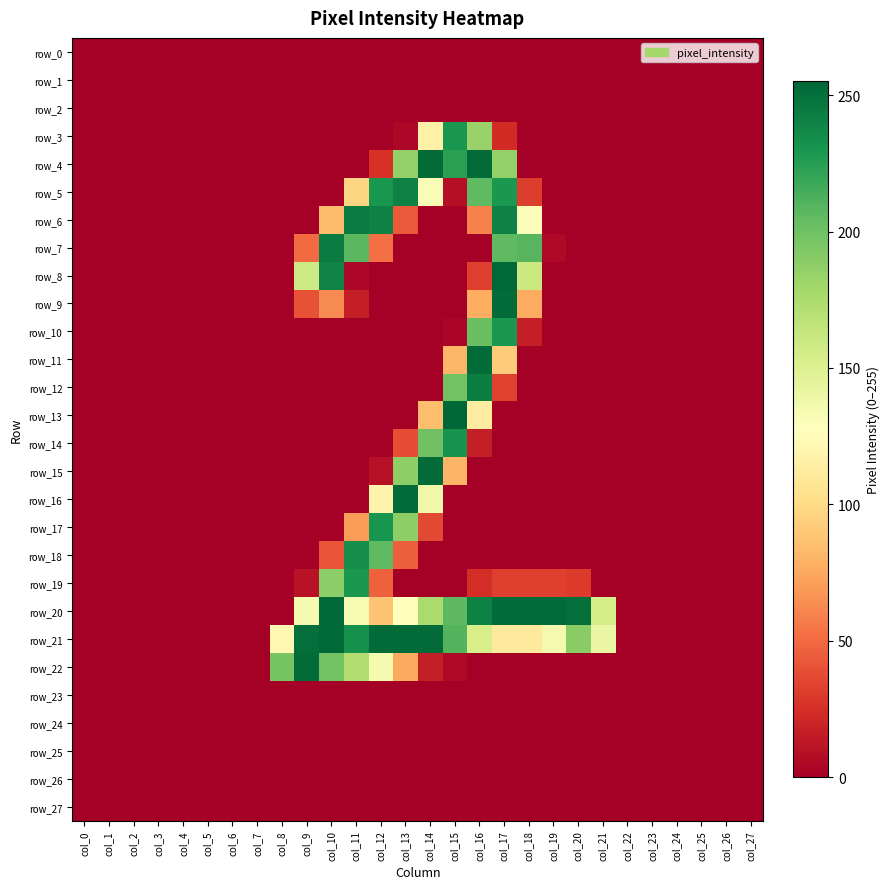

Reading left to right, transcribe all the data shown in this chart.

row_0: col_0=0	col_1=0	col_2=0	col_3=0	col_4=0	col_5=0	col_6=0	col_7=0	col_8=0	col_9=0	col_10=0	col_11=0	col_12=0	col_13=0	col_14=0	col_15=0	col_16=0	col_17=0	col_18=0	col_19=0	col_20=0	col_21=0	col_22=0	col_23=0	col_24=0	col_25=0	col_26=0	col_27=0
row_1: col_0=0	col_1=0	col_2=0	col_3=0	col_4=0	col_5=0	col_6=0	col_7=0	col_8=0	col_9=0	col_10=0	col_11=0	col_12=0	col_13=0	col_14=0	col_15=0	col_16=0	col_17=0	col_18=0	col_19=0	col_20=0	col_21=0	col_22=0	col_23=0	col_24=0	col_25=0	col_26=0	col_27=0
row_2: col_0=0	col_1=0	col_2=0	col_3=0	col_4=0	col_5=0	col_6=0	col_7=0	col_8=0	col_9=0	col_10=0	col_11=0	col_12=0	col_13=0	col_14=0	col_15=0	col_16=0	col_17=0	col_18=0	col_19=0	col_20=0	col_21=0	col_22=0	col_23=0	col_24=0	col_25=0	col_26=0	col_27=0
row_3: col_0=0	col_1=0	col_2=0	col_3=0	col_4=0	col_5=0	col_6=0	col_7=0	col_8=0	col_9=0	col_10=0	col_11=0	col_12=0	col_13=4	col_14=116	col_15=230	col_16=184	col_17=23	col_18=0	col_19=0	col_20=0	col_21=0	col_22=0	col_23=0	col_24=0	col_25=0	col_26=0	col_27=0
row_4: col_0=0	col_1=0	col_2=0	col_3=0	col_4=0	col_5=0	col_6=0	col_7=0	col_8=0	col_9=0	col_10=0	col_11=0	col_12=26	col_13=186	col_14=253	col_15=224	col_16=253	col_17=186	col_18=0	col_19=0	col_20=0	col_21=0	col_22=0	col_23=0	col_24=0	col_25=0	col_26=0	col_27=0
row_5: col_0=0	col_1=0	col_2=0	col_3=0	col_4=0	col_5=0	col_6=0	col_7=0	col_8=0	col_9=0	col_10=0	col_11=96	col_12=230	col_13=241	col_14=131	col_15=8	col_16=206	col_17=229	col_18=31	col_19=0	col_20=0	col_21=0	col_22=0	col_23=0	col_24=0	col_25=0	col_26=0	col_27=0
row_6: col_0=0	col_1=0	col_2=0	col_3=0	col_4=0	col_5=0	col_6=0	col_7=0	col_8=0	col_9=0	col_10=84	col_11=245	col_12=241	col_13=43	col_14=0	col_15=0	col_16=59	col_17=241	col_18=130	col_19=0	col_20=0	col_21=0	col_22=0	col_23=0	col_24=0	col_25=0	col_26=0	col_27=0
row_7: col_0=0	col_1=0	col_2=0	col_3=0	col_4=0	col_5=0	col_6=0	col_7=0	col_8=0	col_9=50	col_10=244	col_11=208	col_12=52	col_13=0	col_14=0	col_15=0	col_16=0	col_17=206	col_18=209	col_19=5	col_20=0	col_21=0	col_22=0	col_23=0	col_24=0	col_25=0	col_26=0	col_27=0
row_8: col_0=0	col_1=0	col_2=0	col_3=0	col_4=0	col_5=0	col_6=0	col_7=0	col_8=0	col_9=159	col_10=240	col_11=4	col_12=0	col_13=0	col_14=0	col_15=0	col_16=32	col_17=254	col_18=160	col_19=0	col_20=0	col_21=0	col_22=0	col_23=0	col_24=0	col_25=0	col_26=0	col_27=0
row_9: col_0=0	col_1=0	col_2=0	col_3=0	col_4=0	col_5=0	col_6=0	col_7=0	col_8=0	col_9=40	col_10=63	col_11=16	col_12=0	col_13=0	col_14=0	col_15=0	col_16=77	col_17=253	col_18=76	col_19=0	col_20=0	col_21=0	col_22=0	col_23=0	col_24=0	col_25=0	col_26=0	col_27=0
row_10: col_0=0	col_1=0	col_2=0	col_3=0	col_4=0	col_5=0	col_6=0	col_7=0	col_8=0	col_9=0	col_10=0	col_11=0	col_12=0	col_13=0	col_14=0	col_15=3	col_16=202	col_17=229	col_18=16	col_19=0	col_20=0	col_21=0	col_22=0	col_23=0	col_24=0	col_25=0	col_26=0	col_27=0
row_11: col_0=0	col_1=0	col_2=0	col_3=0	col_4=0	col_5=0	col_6=0	col_7=0	col_8=0	col_9=0	col_10=0	col_11=0	col_12=0	col_13=0	col_14=0	col_15=81	col_16=253	col_17=92	col_18=0	col_19=0	col_20=0	col_21=0	col_22=0	col_23=0	col_24=0	col_25=0	col_26=0	col_27=0
row_12: col_0=0	col_1=0	col_2=0	col_3=0	col_4=0	col_5=0	col_6=0	col_7=0	col_8=0	col_9=0	col_10=0	col_11=0	col_12=0	col_13=0	col_14=0	col_15=199	col_16=243	col_17=33	col_18=0	col_19=0	col_20=0	col_21=0	col_22=0	col_23=0	col_24=0	col_25=0	col_26=0	col_27=0
row_13: col_0=0	col_1=0	col_2=0	col_3=0	col_4=0	col_5=0	col_6=0	col_7=0	col_8=0	col_9=0	col_10=0	col_11=0	col_12=0	col_13=0	col_14=85	col_15=255	col_16=113	col_17=0	col_18=0	col_19=0	col_20=0	col_21=0	col_22=0	col_23=0	col_24=0	col_25=0	col_26=0	col_27=0
row_14: col_0=0	col_1=0	col_2=0	col_3=0	col_4=0	col_5=0	col_6=0	col_7=0	col_8=0	col_9=0	col_10=0	col_11=0	col_12=0	col_13=38	col_14=200	col_15=232	col_16=16	col_17=0	col_18=0	col_19=0	col_20=0	col_21=0	col_22=0	col_23=0	col_24=0	col_25=0	col_26=0	col_27=0
row_15: col_0=0	col_1=0	col_2=0	col_3=0	col_4=0	col_5=0	col_6=0	col_7=0	col_8=0	col_9=0	col_10=0	col_11=0	col_12=9	col_13=188	col_14=253	col_15=80	col_16=0	col_17=0	col_18=0	col_19=0	col_20=0	col_21=0	col_22=0	col_23=0	col_24=0	col_25=0	col_26=0	col_27=0
row_16: col_0=0	col_1=0	col_2=0	col_3=0	col_4=0	col_5=0	col_6=0	col_7=0	col_8=0	col_9=0	col_10=0	col_11=0	col_12=118	col_13=253	col_14=138	col_15=0	col_16=0	col_17=0	col_18=0	col_19=0	col_20=0	col_21=0	col_22=0	col_23=0	col_24=0	col_25=0	col_26=0	col_27=0
row_17: col_0=0	col_1=0	col_2=0	col_3=0	col_4=0	col_5=0	col_6=0	col_7=0	col_8=0	col_9=0	col_10=0	col_11=70	col_12=231	col_13=188	col_14=36	col_15=0	col_16=0	col_17=0	col_18=0	col_19=0	col_20=0	col_21=0	col_22=0	col_23=0	col_24=0	col_25=0	col_26=0	col_27=0
row_18: col_0=0	col_1=0	col_2=0	col_3=0	col_4=0	col_5=0	col_6=0	col_7=0	col_8=0	col_9=0	col_10=41	col_11=234	col_12=206	col_13=45	col_14=0	col_15=0	col_16=0	col_17=0	col_18=0	col_19=0	col_20=0	col_21=0	col_22=0	col_23=0	col_24=0	col_25=0	col_26=0	col_27=0
row_19: col_0=0	col_1=0	col_2=0	col_3=0	col_4=0	col_5=0	col_6=0	col_7=0	col_8=0	col_9=10	col_10=189	col_11=229	col_12=46	col_13=0	col_14=0	col_15=0	col_16=24	col_17=32	col_18=32	col_19=32	col_20=30	col_21=0	col_22=0	col_23=0	col_24=0	col_25=0	col_26=0	col_27=0
row_20: col_0=0	col_1=0	col_2=0	col_3=0	col_4=0	col_5=0	col_6=0	col_7=0	col_8=0	col_9=134	col_10=254	col_11=133	col_12=88	col_13=128	col_14=176	col_15=207	col_16=241	col_17=253	col_18=253	col_19=253	col_20=251	col_21=155	col_22=0	col_23=0	col_24=0	col_25=0	col_26=0	col_27=0
row_21: col_0=0	col_1=0	col_2=0	col_3=0	col_4=0	col_5=0	col_6=0	col_7=0	col_8=121	col_9=251	col_10=254	col_11=233	col_12=253	col_13=253	col_14=253	col_15=210	col_16=154	col_17=111	col_18=111	col_19=135	col_20=190	col_21=141	col_22=0	col_23=0	col_24=0	col_25=0	col_26=0	col_27=0
row_22: col_0=0	col_1=0	col_2=0	col_3=0	col_4=0	col_5=0	col_6=0	col_7=0	col_8=197	col_9=253	col_10=199	col_11=173	col_12=134	col_13=75	col_14=16	col_15=5	col_16=0	col_17=0	col_18=0	col_19=0	col_20=0	col_21=0	col_22=0	col_23=0	col_24=0	col_25=0	col_26=0	col_27=0
row_23: col_0=0	col_1=0	col_2=0	col_3=0	col_4=0	col_5=0	col_6=0	col_7=0	col_8=0	col_9=0	col_10=0	col_11=0	col_12=0	col_13=0	col_14=0	col_15=0	col_16=0	col_17=0	col_18=0	col_19=0	col_20=0	col_21=0	col_22=0	col_23=0	col_24=0	col_25=0	col_26=0	col_27=0
row_24: col_0=0	col_1=0	col_2=0	col_3=0	col_4=0	col_5=0	col_6=0	col_7=0	col_8=0	col_9=0	col_10=0	col_11=0	col_12=0	col_13=0	col_14=0	col_15=0	col_16=0	col_17=0	col_18=0	col_19=0	col_20=0	col_21=0	col_22=0	col_23=0	col_24=0	col_25=0	col_26=0	col_27=0
row_25: col_0=0	col_1=0	col_2=0	col_3=0	col_4=0	col_5=0	col_6=0	col_7=0	col_8=0	col_9=0	col_10=0	col_11=0	col_12=0	col_13=0	col_14=0	col_15=0	col_16=0	col_17=0	col_18=0	col_19=0	col_20=0	col_21=0	col_22=0	col_23=0	col_24=0	col_25=0	col_26=0	col_27=0
row_26: col_0=0	col_1=0	col_2=0	col_3=0	col_4=0	col_5=0	col_6=0	col_7=0	col_8=0	col_9=0	col_10=0	col_11=0	col_12=0	col_13=0	col_14=0	col_15=0	col_16=0	col_17=0	col_18=0	col_19=0	col_20=0	col_21=0	col_22=0	col_23=0	col_24=0	col_25=0	col_26=0	col_27=0
row_27: col_0=0	col_1=0	col_2=0	col_3=0	col_4=0	col_5=0	col_6=0	col_7=0	col_8=0	col_9=0	col_10=0	col_11=0	col_12=0	col_13=0	col_14=0	col_15=0	col_16=0	col_17=0	col_18=0	col_19=0	col_20=0	col_21=0	col_22=0	col_23=0	col_24=0	col_25=0	col_26=0	col_27=0